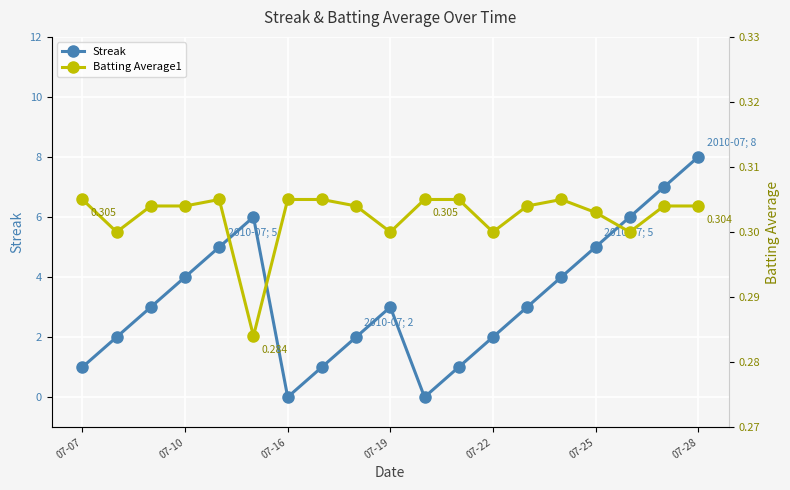

True or false: Streak and Batting Average1 cross at least once.

True